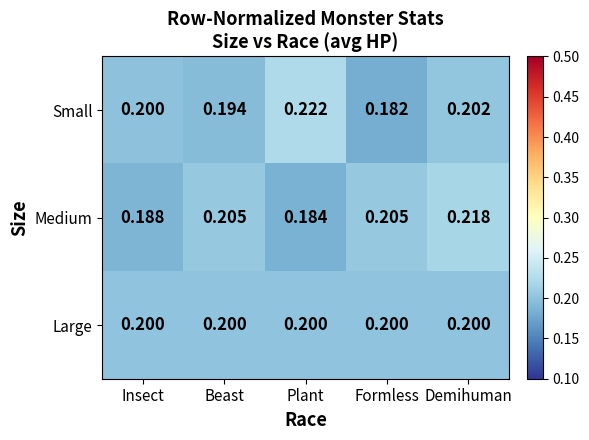

At which category is the sum across all series the highest?

Demihuman